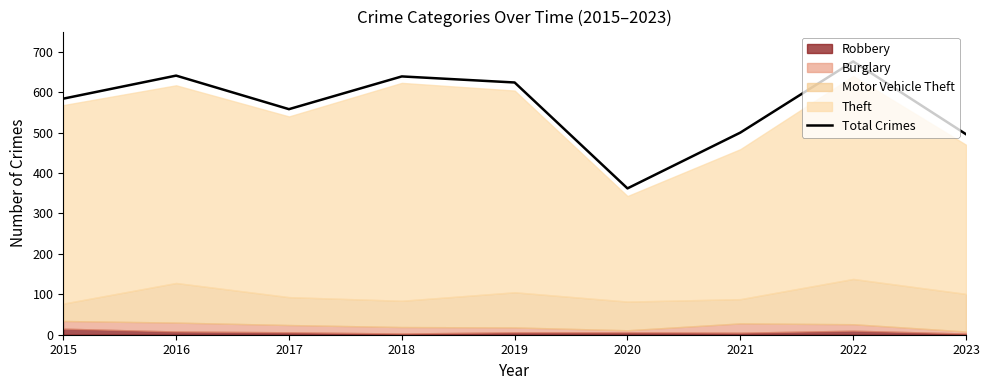

What is the sum of the values at 2019 and 2018?

1263